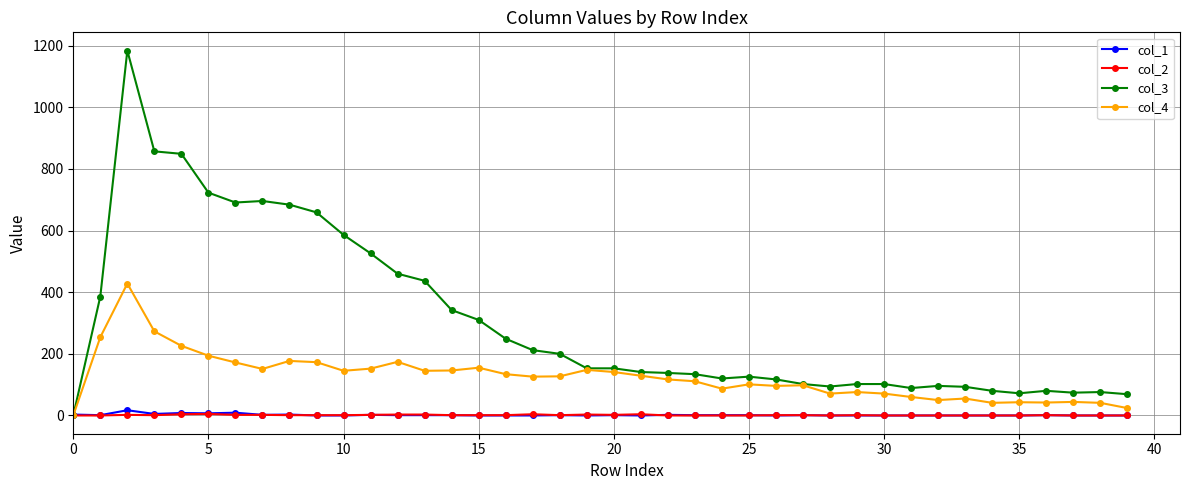

True or false: col_3 has more than 1 interior local peaks.

True